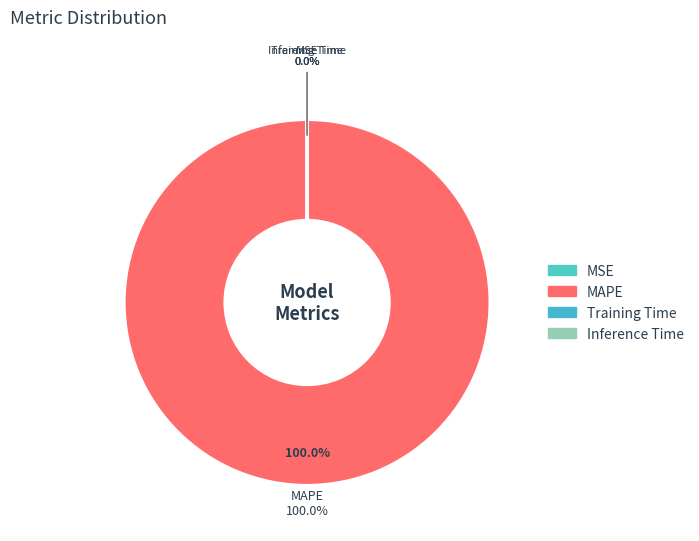

Between Training Time and MSE, which is larger?

MSE